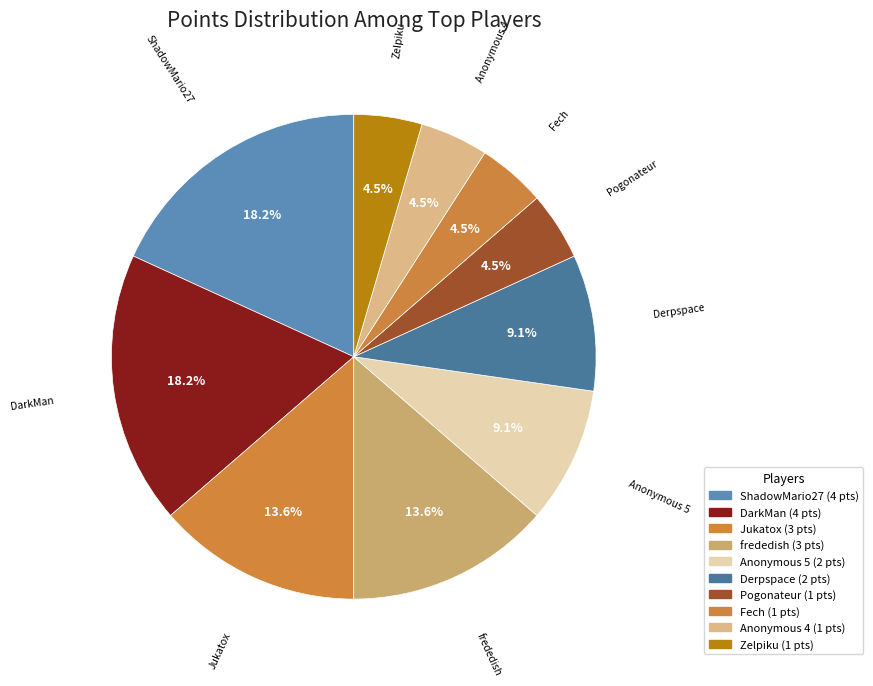

To the nearest percent, what is the difference between the largest and smallest slice percentages?

14%